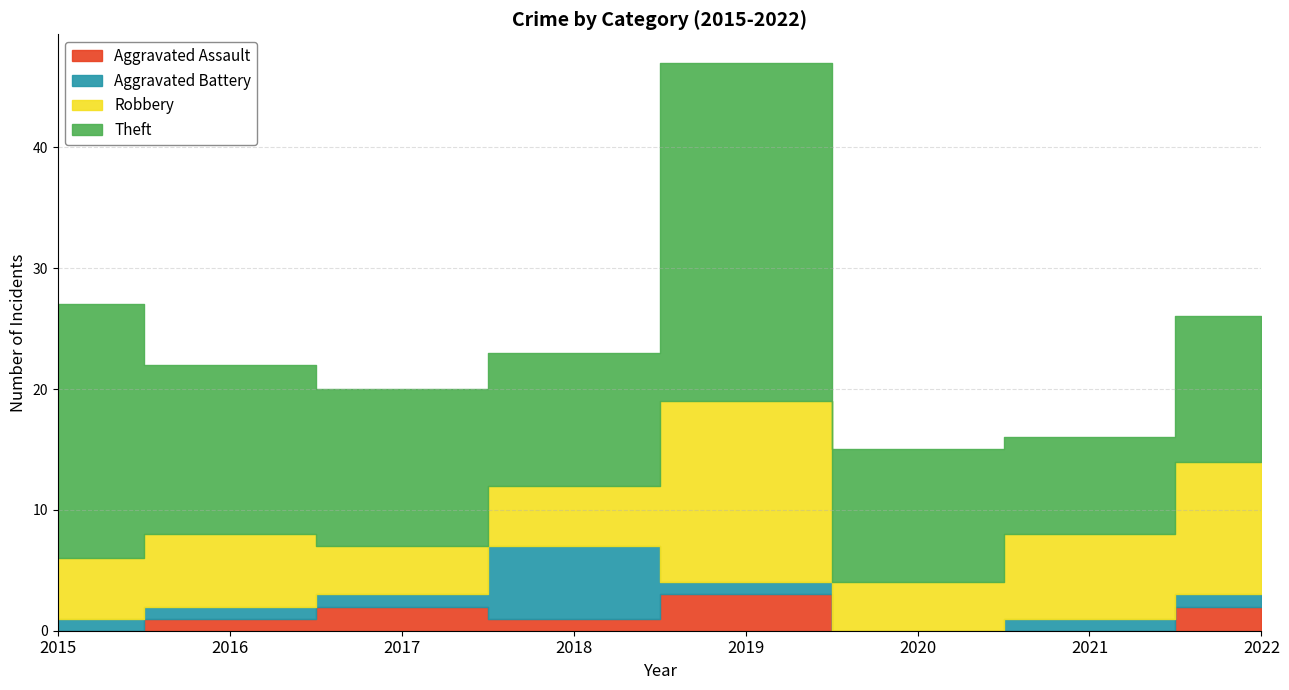

How many interior local valleys does the Aggravated Assault series have?

1